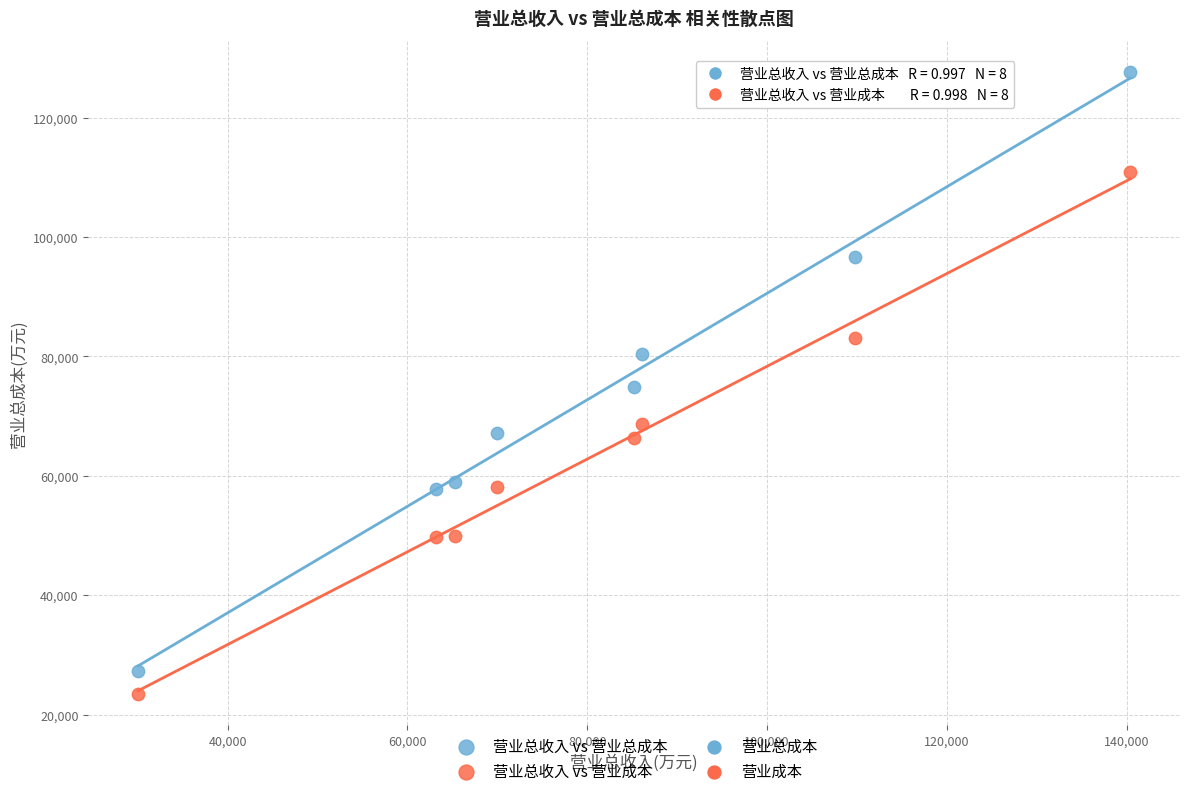

Which series contains the highest Y value?

营业总收入 vs 营业总成本